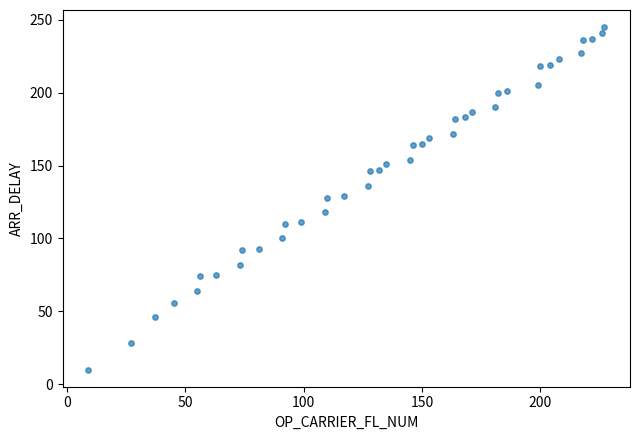

What is the range of Y values (max minus min)?

235